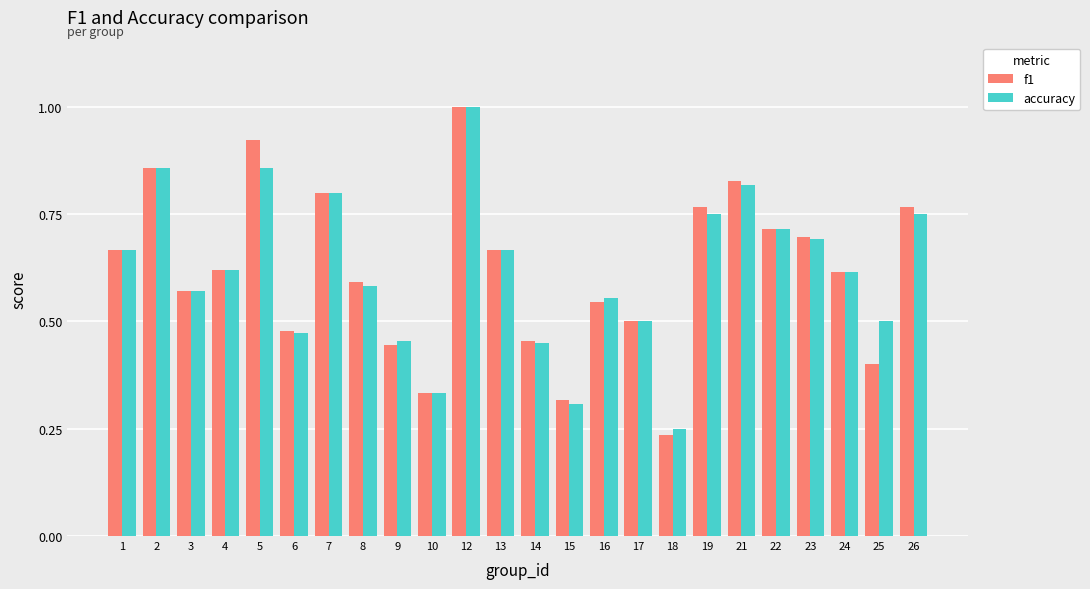

What is the sum of the f1 values at 19 and 2?

1.6